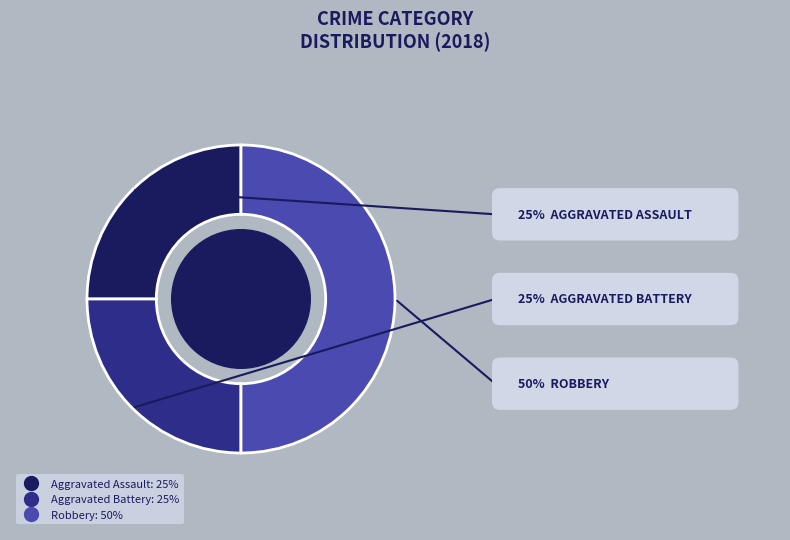

What is the ratio of the value at Aggravated Assault to the value at Aggravated Battery?

1.0